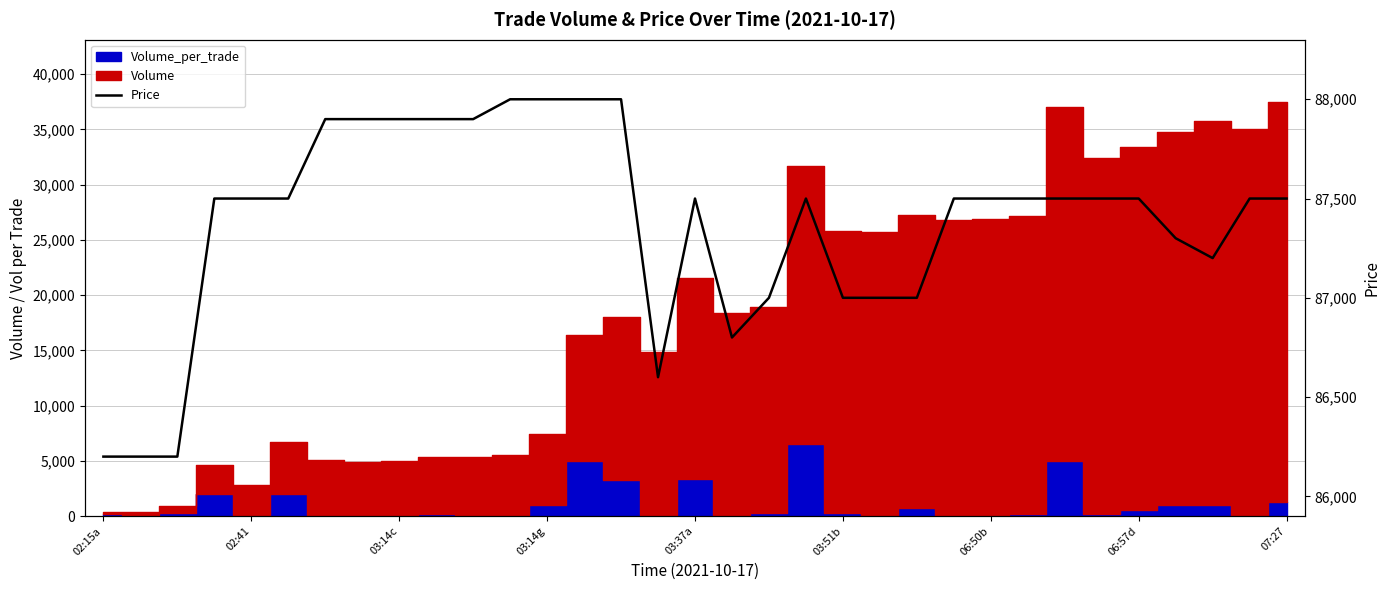

Count the number of values greater than 87500.

9